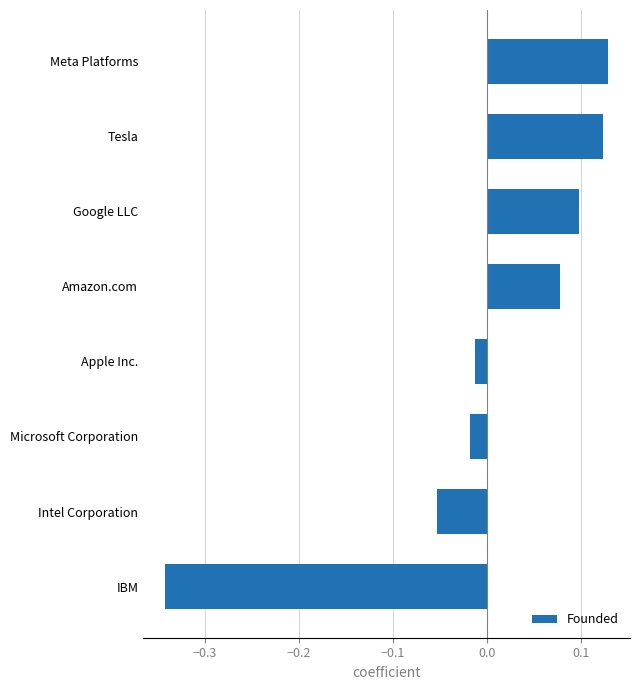

Between Intel Corporation and Google LLC, which is larger?

Google LLC